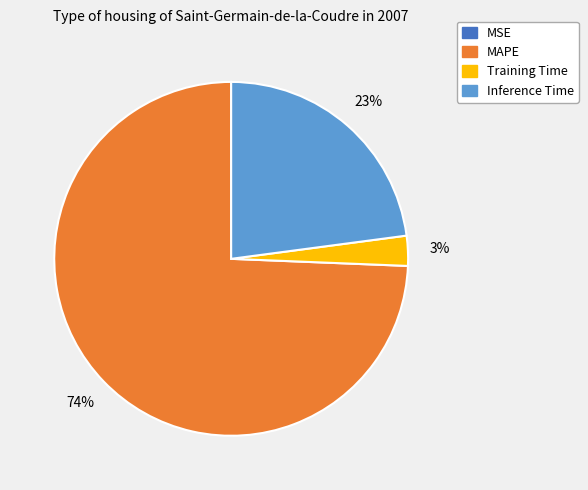

To the nearest percent, what is the difference between the largest and smallest slice percentages?

74%